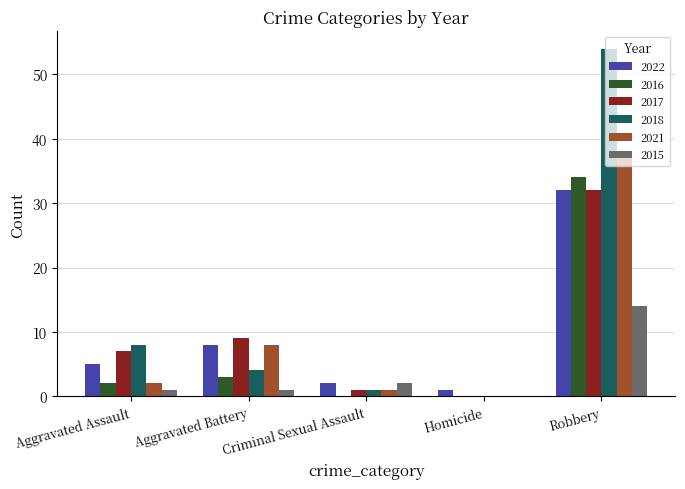

At which label is 2017 closest to 16?

Aggravated Battery